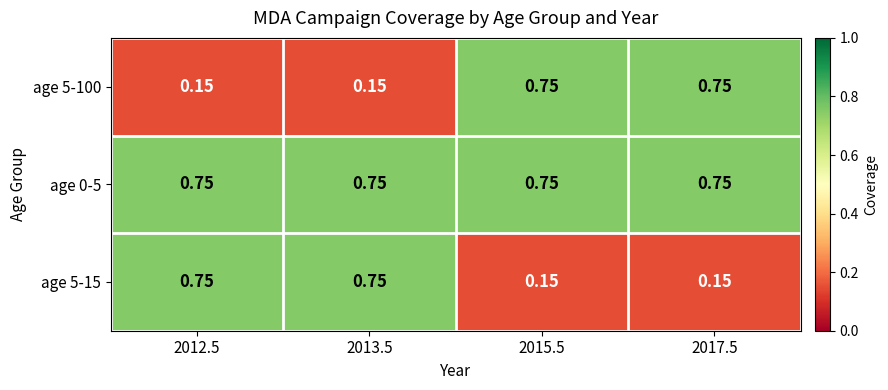

Count the number of categories in the chart.

4